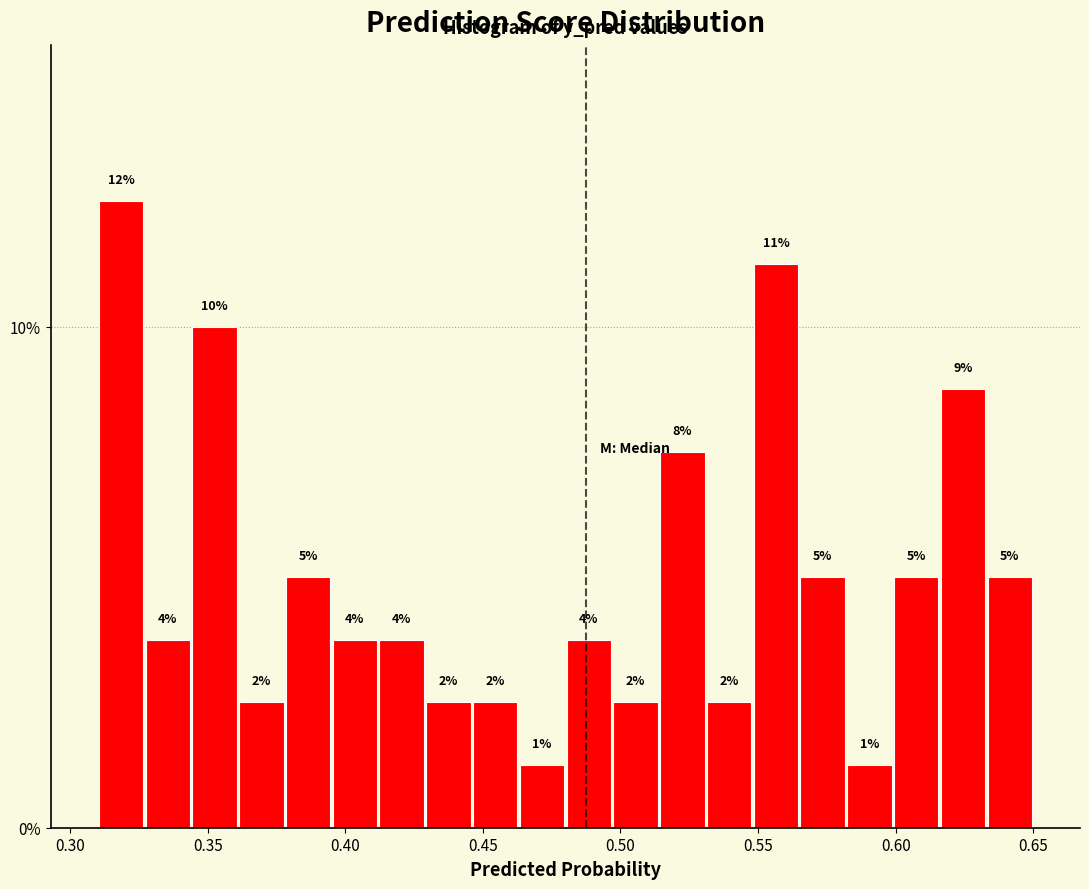

Read against the x-axis, roughly where is the centre of the tallest bar?

0.320